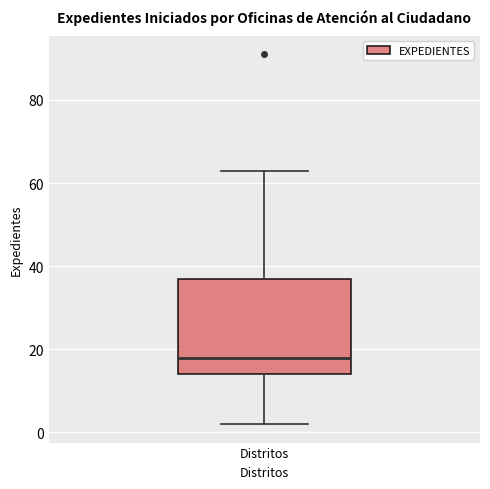

Where does the upper whisker of the box for Distritos end on the y-axis? The values are not printed on the chart, so give them approximately, as read against the axis.

64